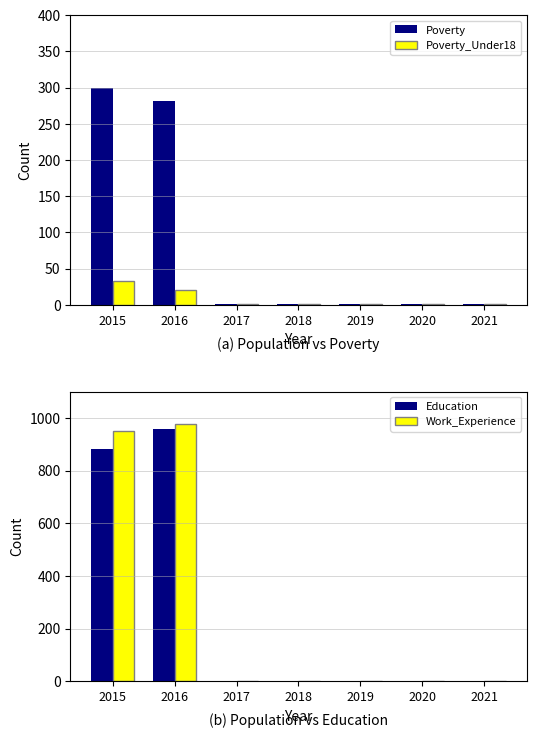

Are the bars grouped side by side (vs. stacked)?

Yes